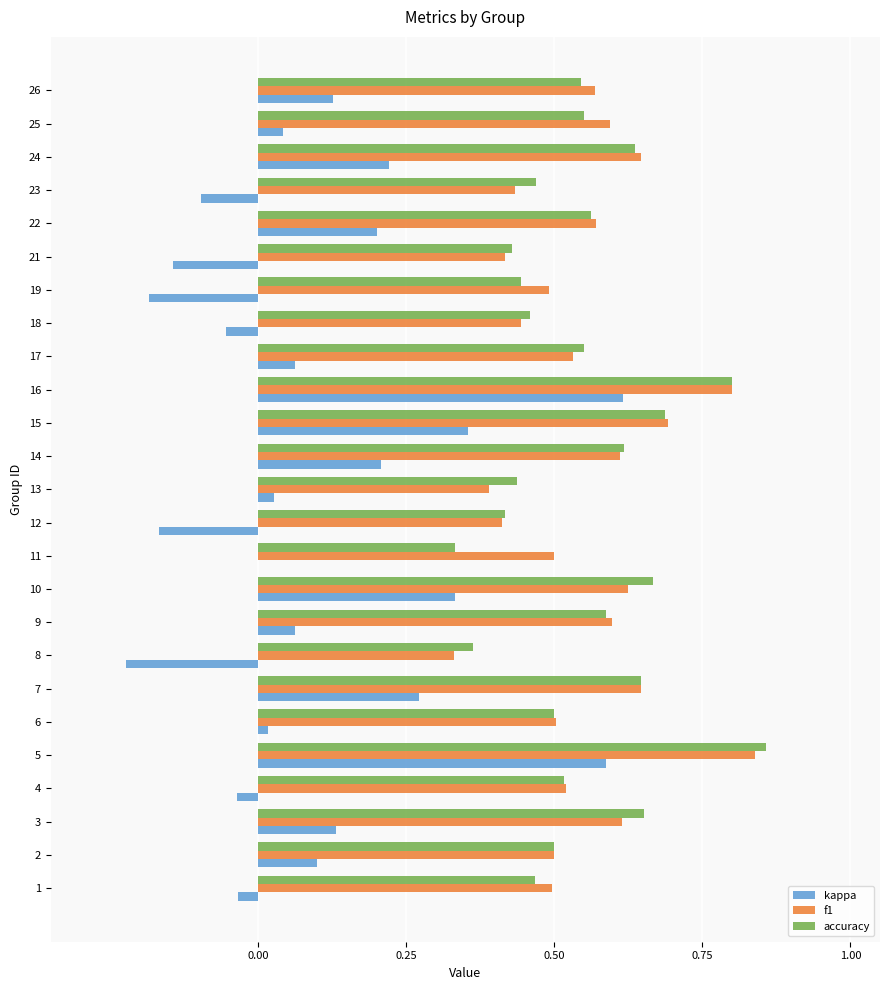

Between 8 and 25, which series saw the biggest shift?

kappa